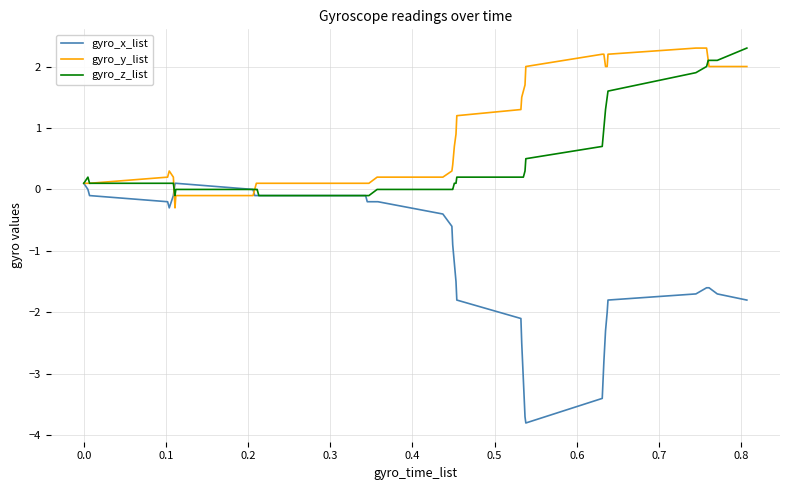

What is the smallest value displayed?

-3.8